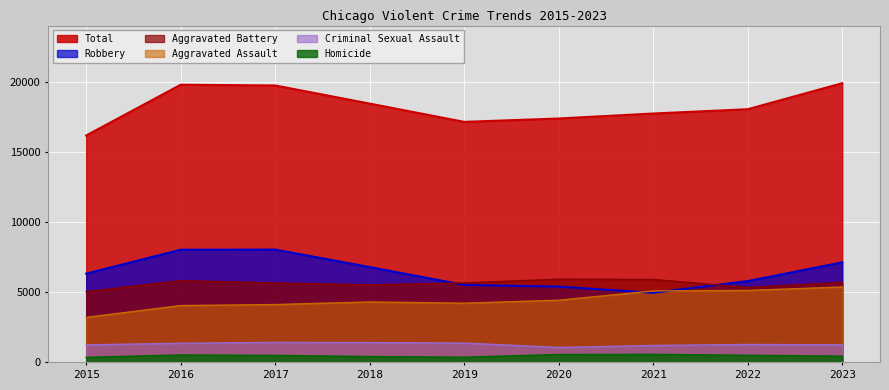

List the series in order of their peak value, lowest first.

Homicide, Criminal Sexual Assault, Aggravated Assault, Aggravated Battery, Robbery, Total